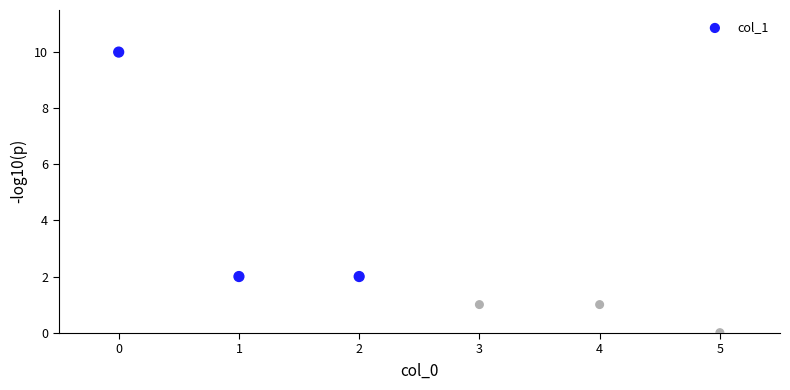

What is the average Y value?

3